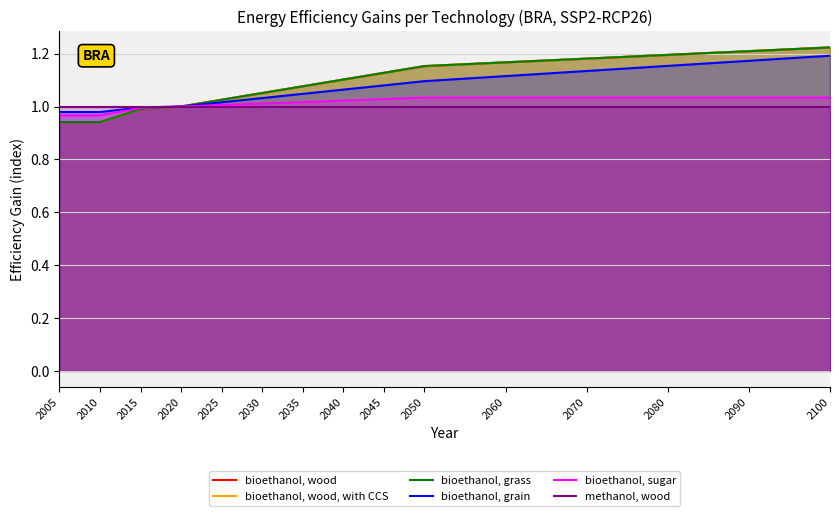

Where is bioethanol, sugar nearest to the value 1?

2020